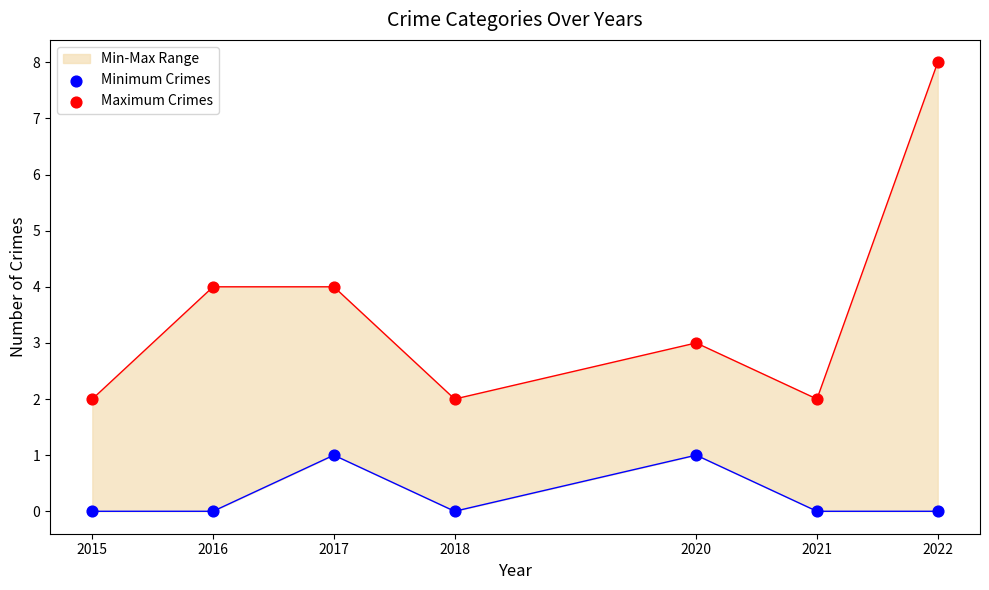

At how many categories does at least one series exceed 5?

1